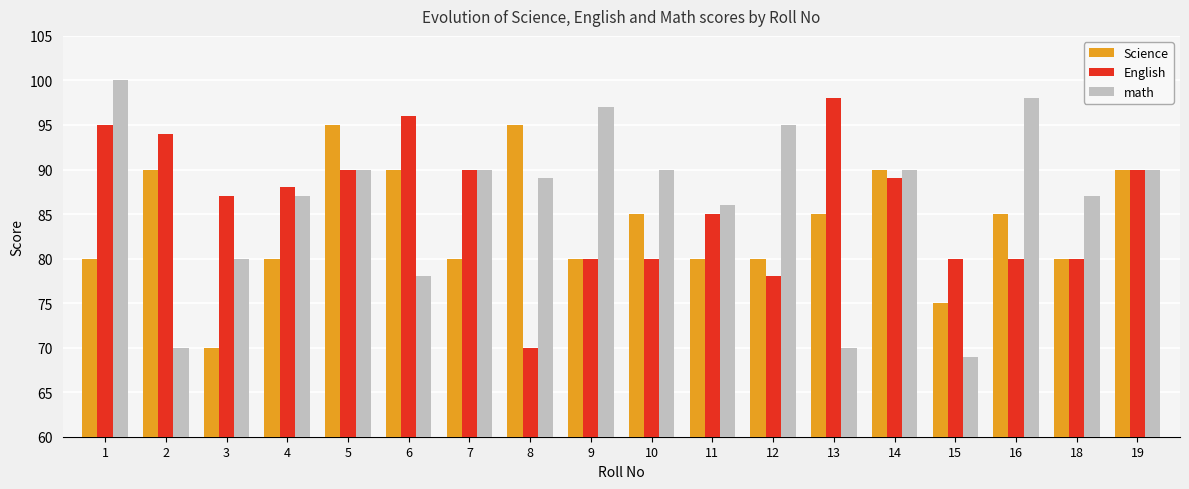

True or false: Science has a value of 95 at 8.

True